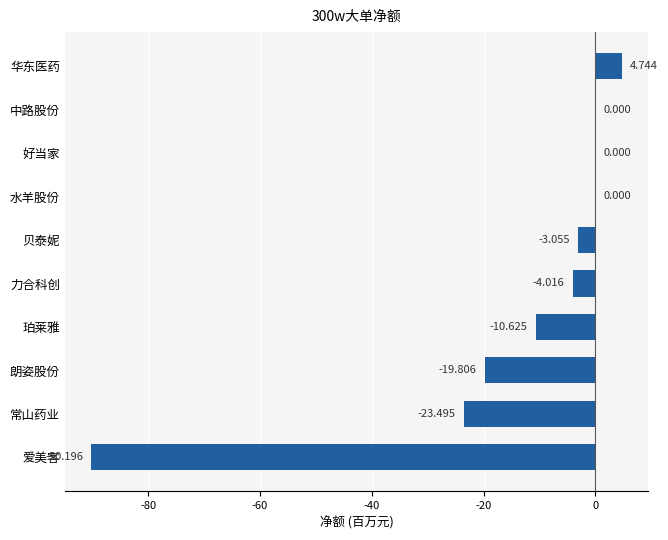

Are the bars horizontal?

Yes